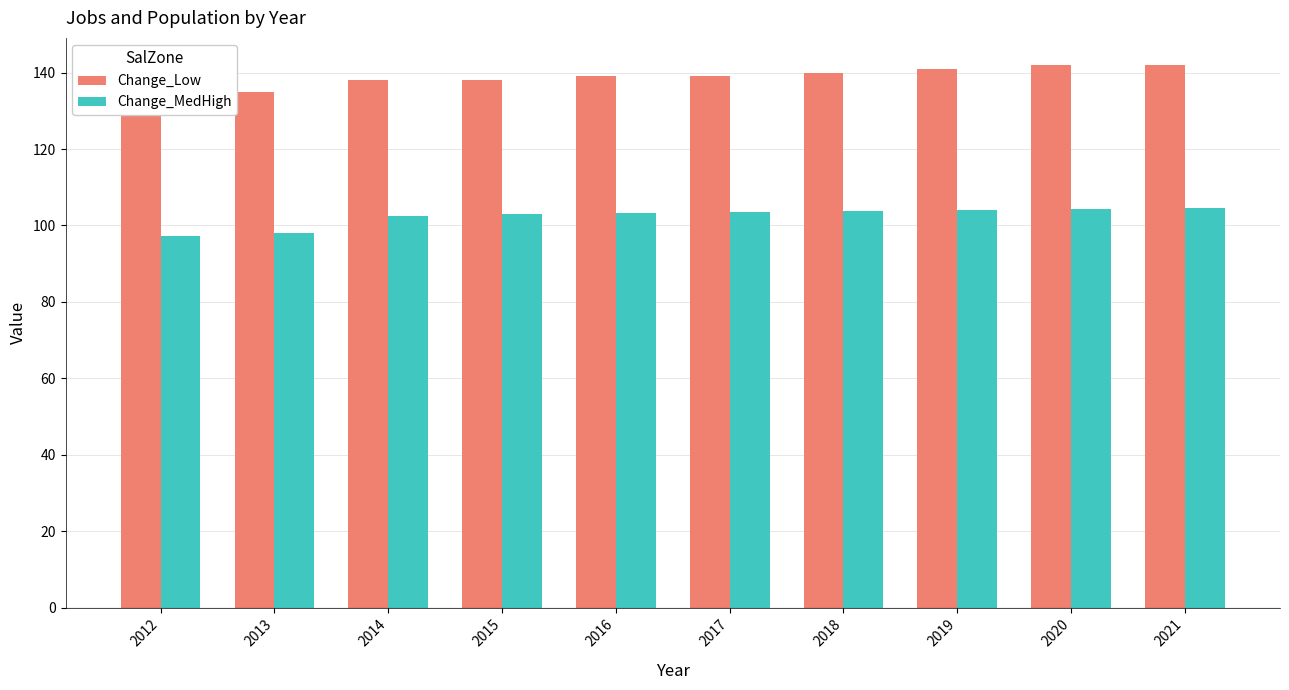

What is the greatest value displayed?

142.0